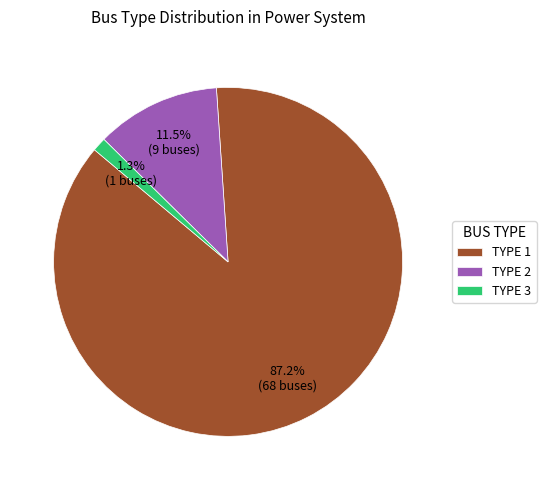

Rank the categories by value from lowest to highest.

TYPE 3, TYPE 2, TYPE 1